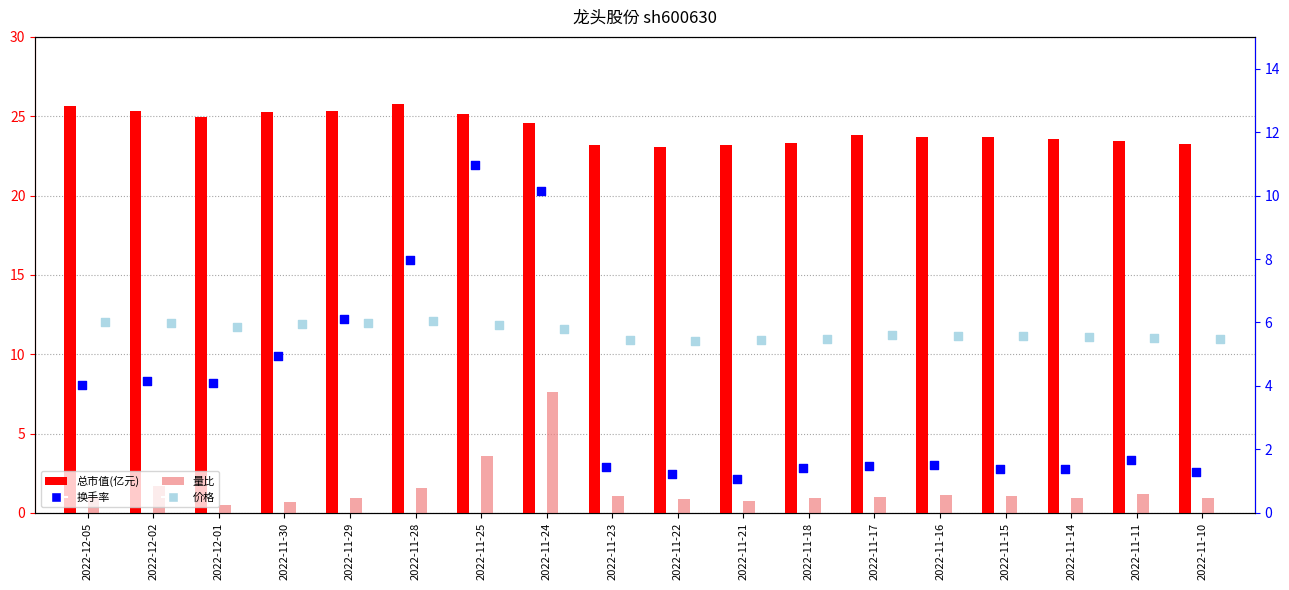

At which category is the sum across all series the highest?

2022-11-24